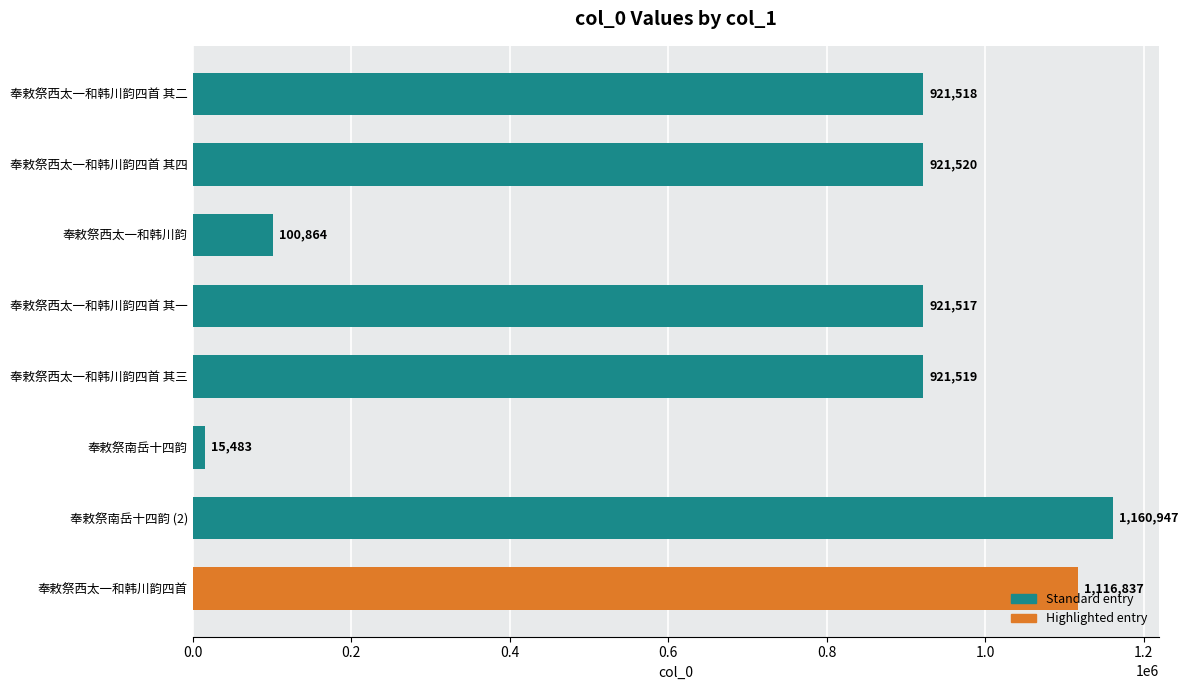

At which label is the value closest to 588215?

奉敕祭西太一和韩川韵四首 其一